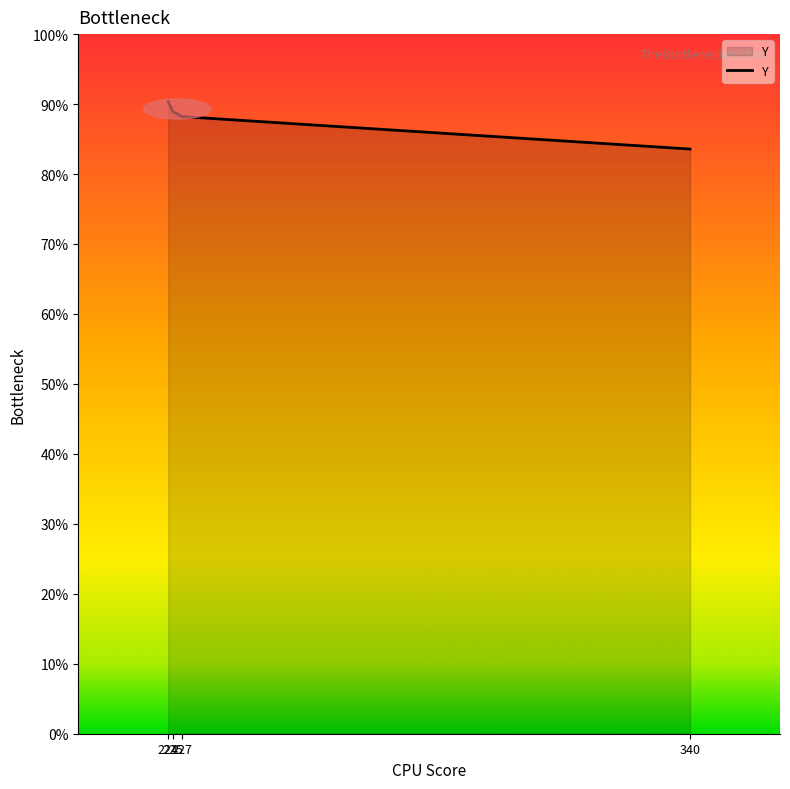

How many lines are shown in the chart?

1